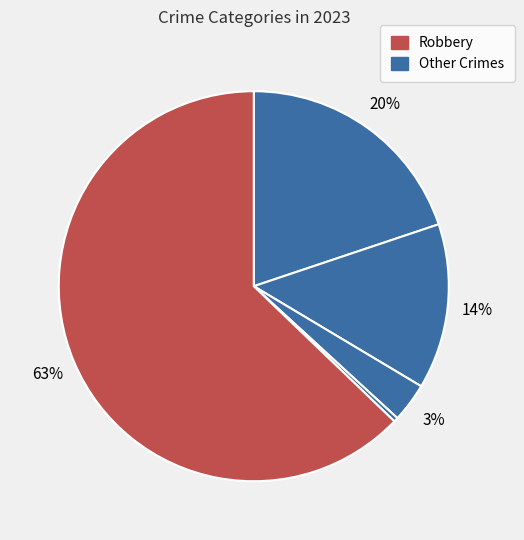

How many segments does this pie chart have?

5